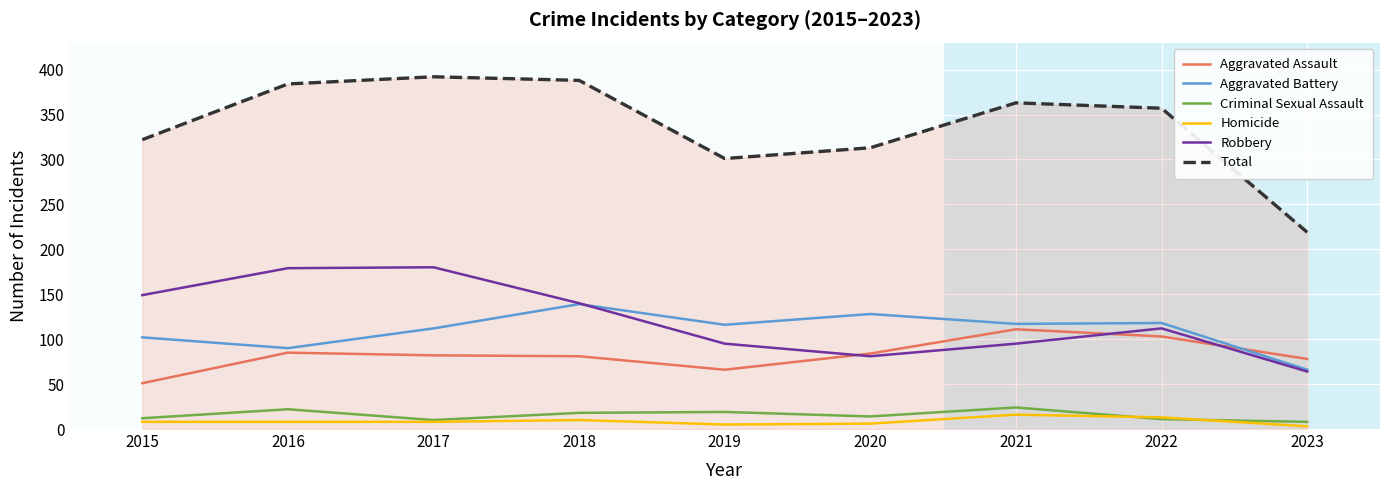

Rank the series by their maximum value, from highest to lowest.

Total, Robbery, Aggravated Battery, Aggravated Assault, Criminal Sexual Assault, Homicide